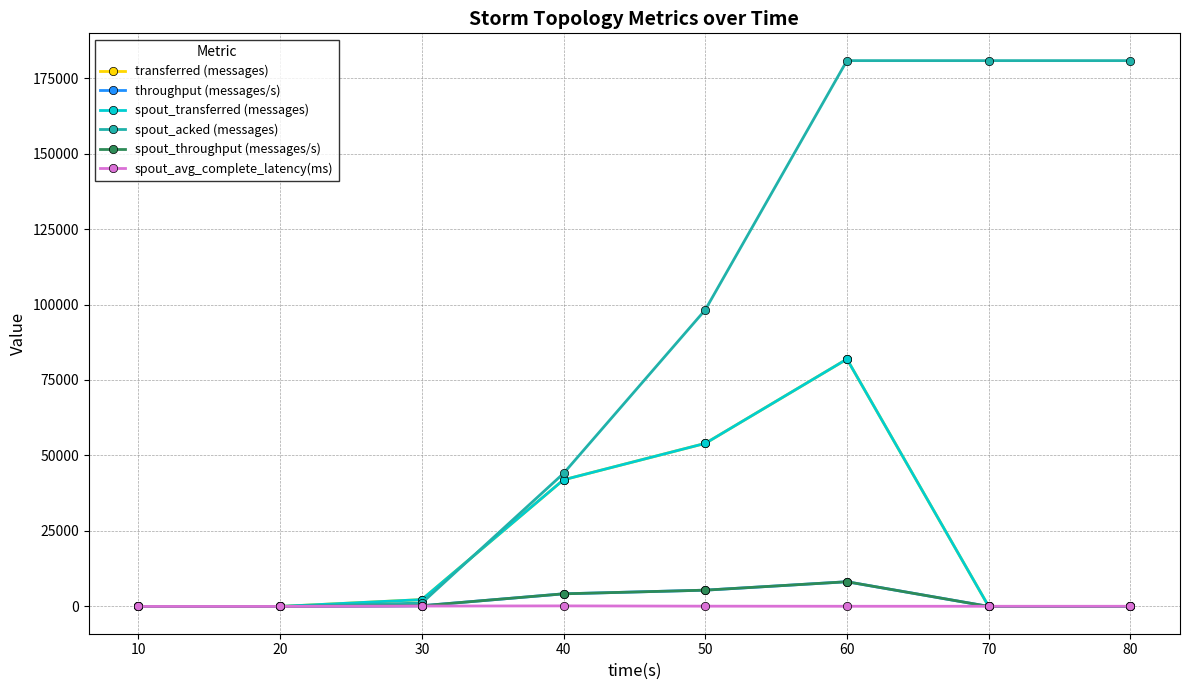

What is the value of the spout_avg_complete_latency(ms) point at the 8th from the left?

53.5